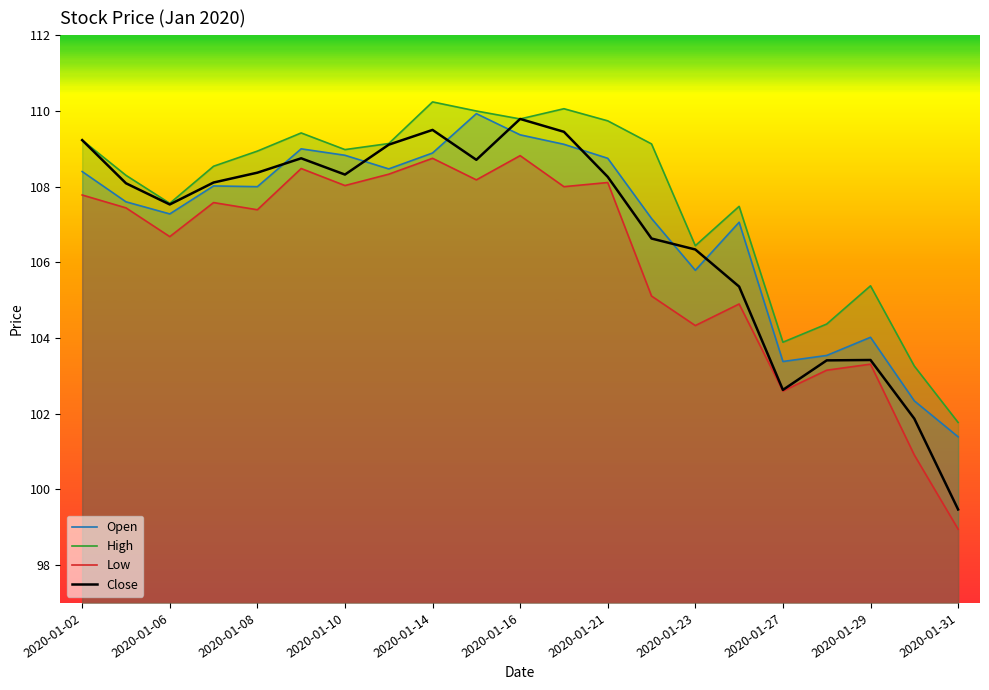

True or false: Close and High intersect in this chart.

False